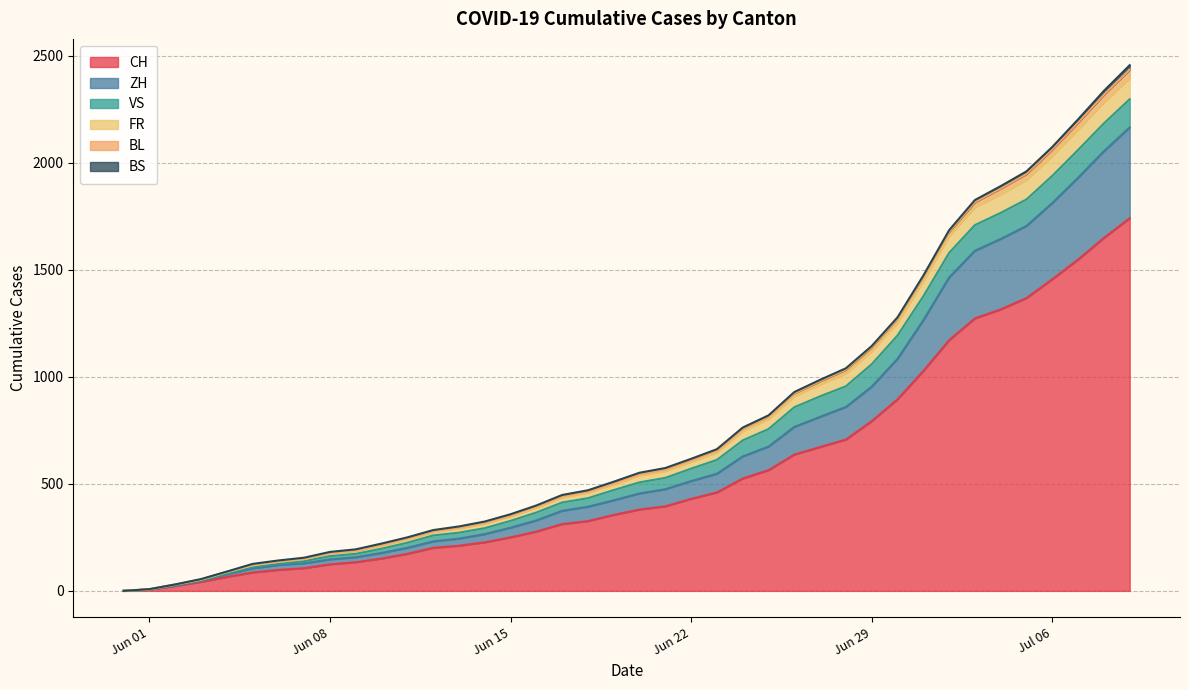

What is the maximum value for CH?

1741